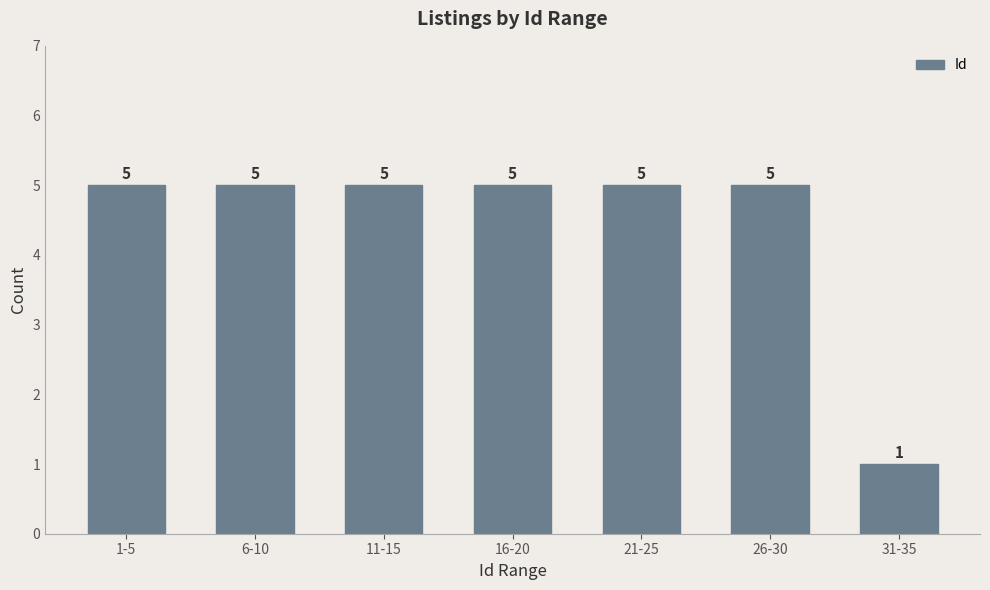

What is the sum of the values at 16-20 and 11-15?

10